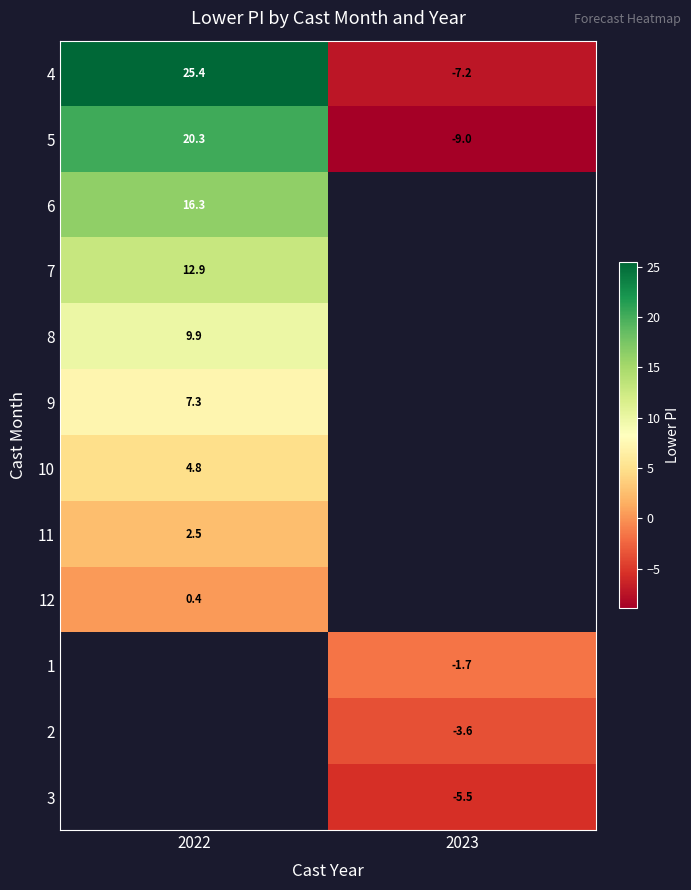

Which label corresponds to the largest value in the chart?

2022